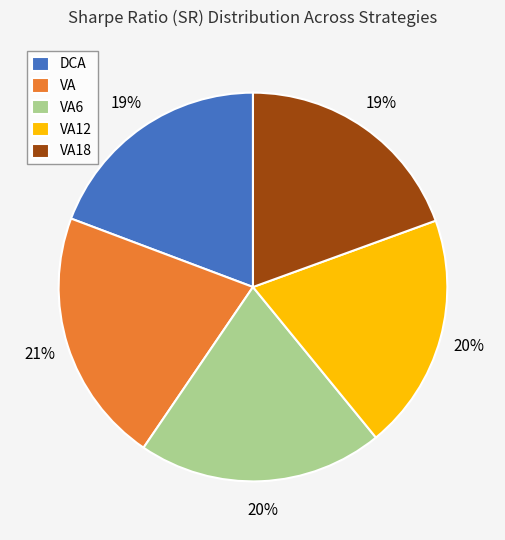

Which category has the biggest portion of the pie?

VA